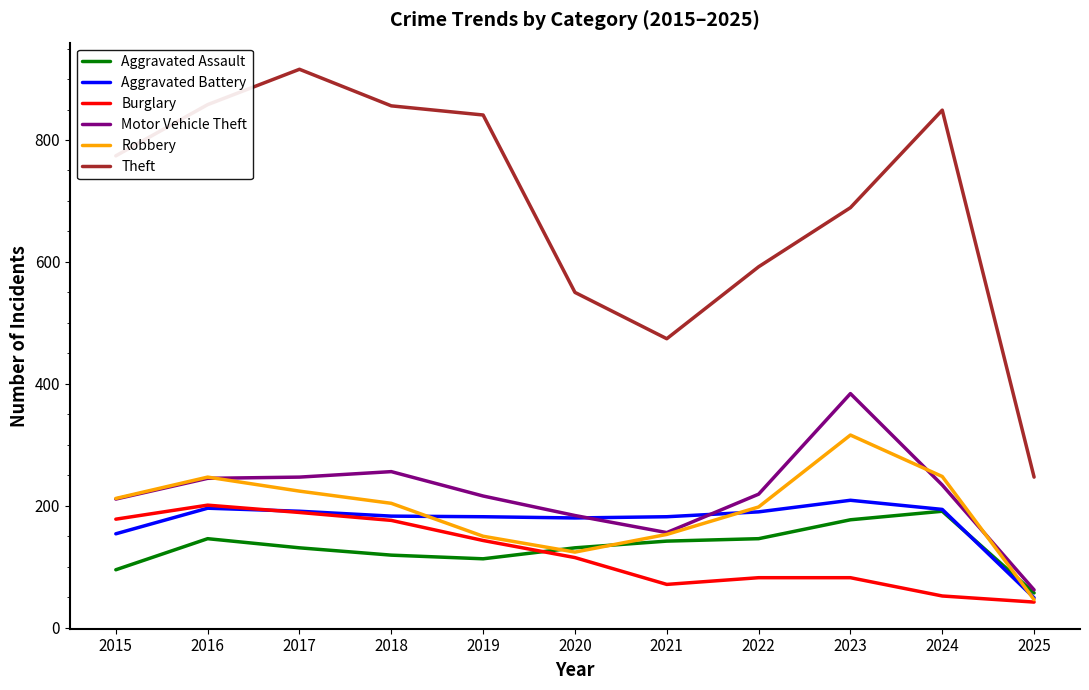

At which label does Robbery first exceed 204?

2015